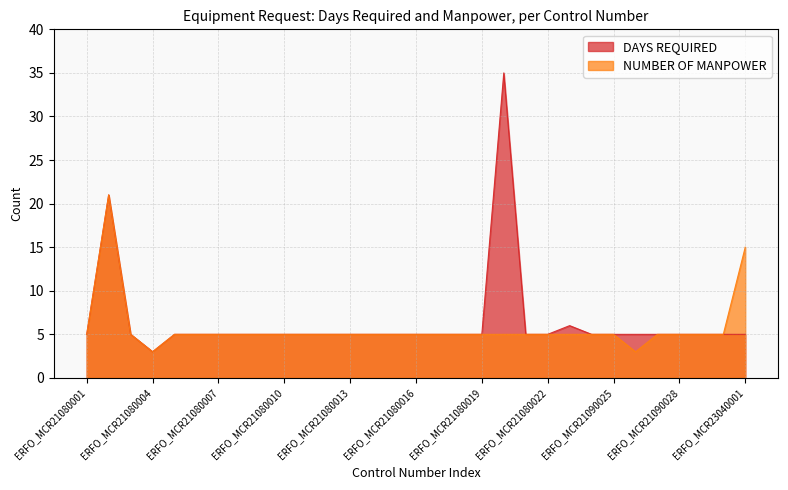

Which series has the largest range (max minus min)?

DAYS REQUIRED